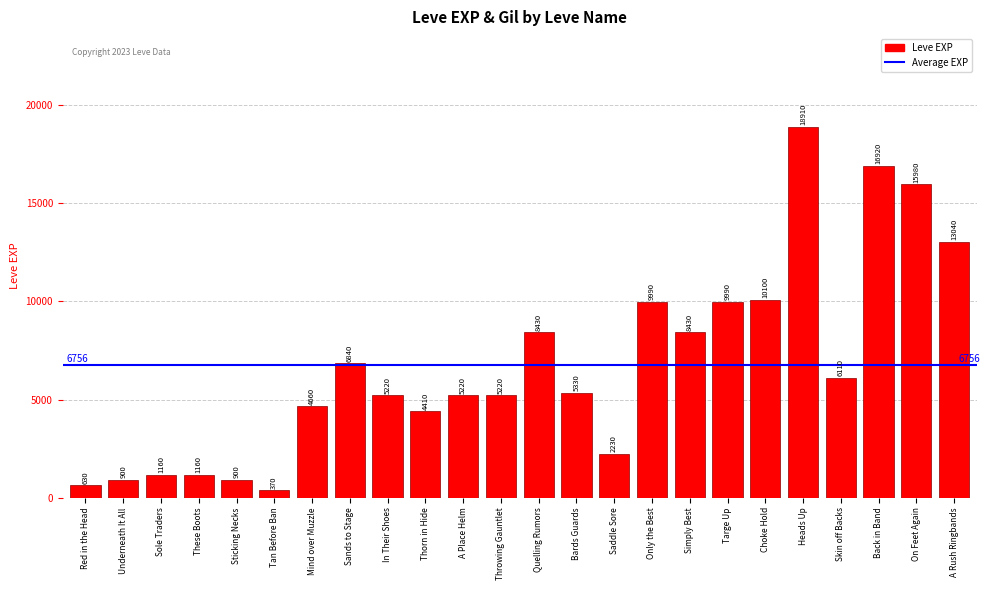

What is the approximate value at Targe Up?

9990